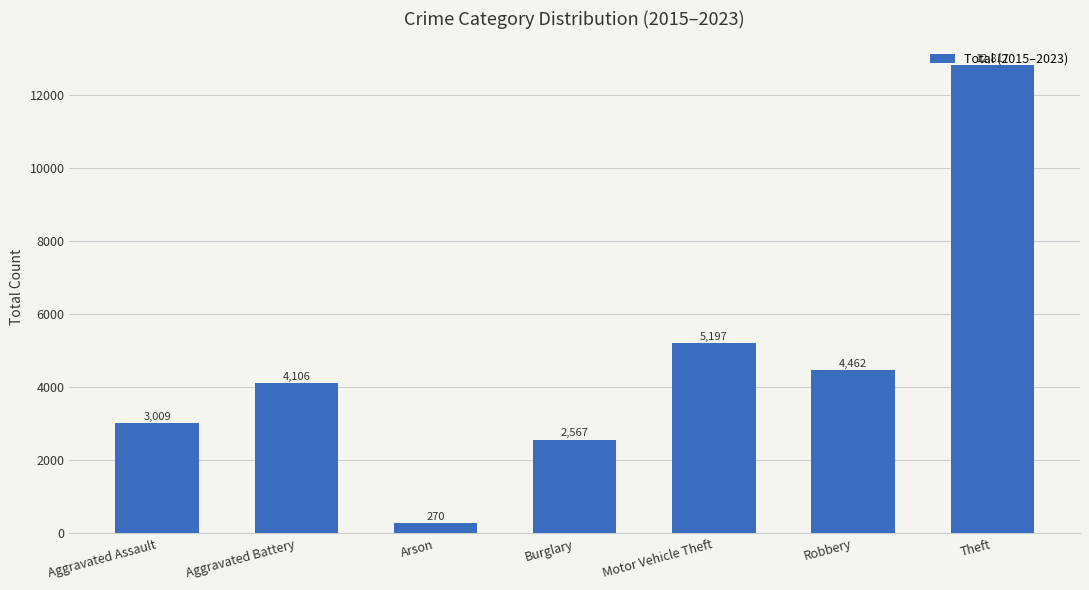

Reading left to right, list all the values displayed in this chart.

Aggravated Assault=3009	Aggravated Battery=4106	Arson=270	Burglary=2567	Motor Vehicle Theft=5197	Robbery=4462	Theft=12817